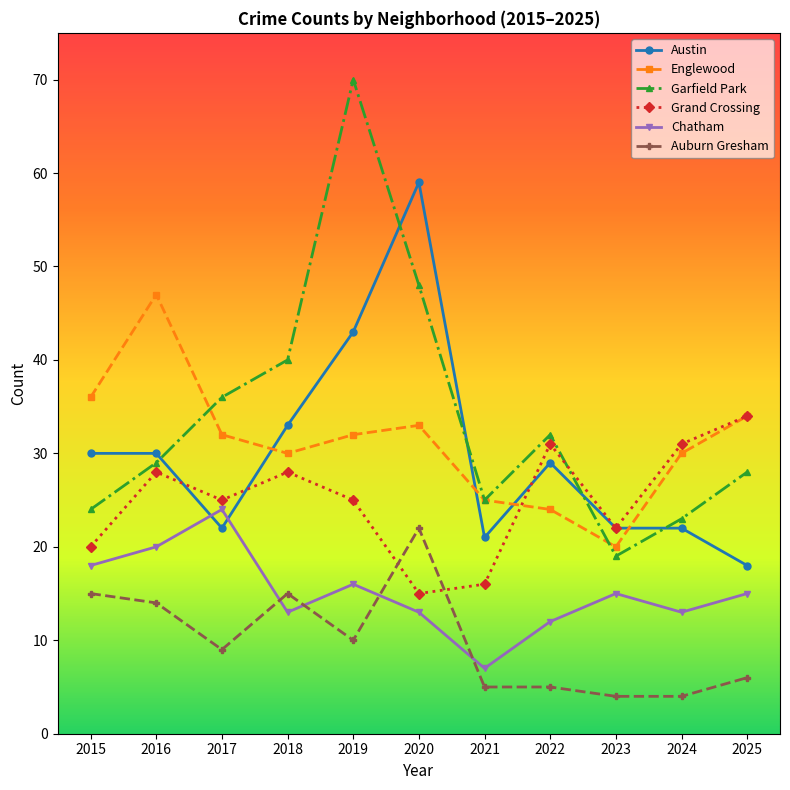

What is the value of the Austin point at the 4th from the left?

33